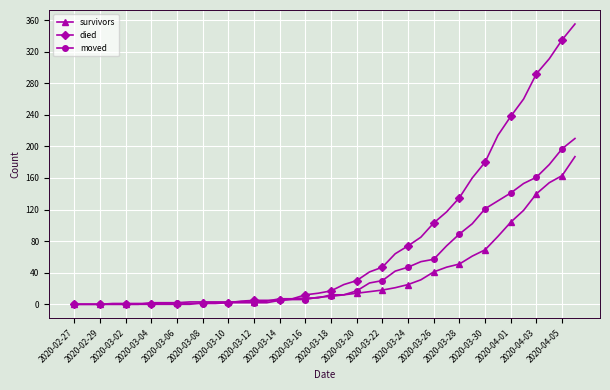

What is the maximum value for moved?

210